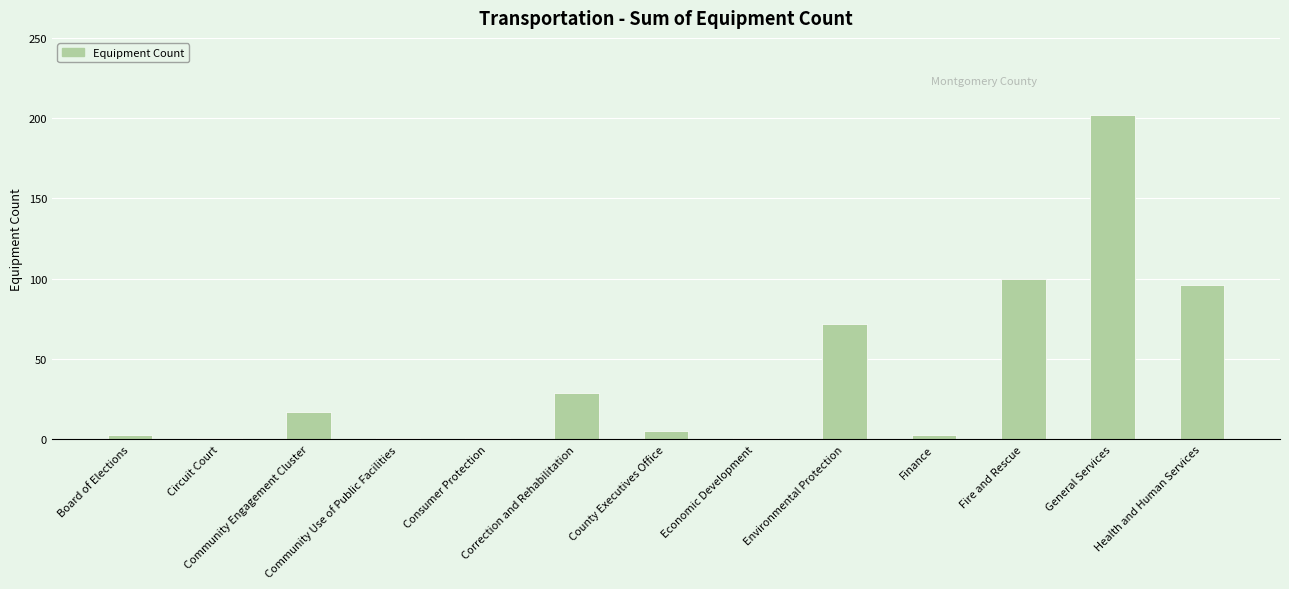

What is the average value?

41